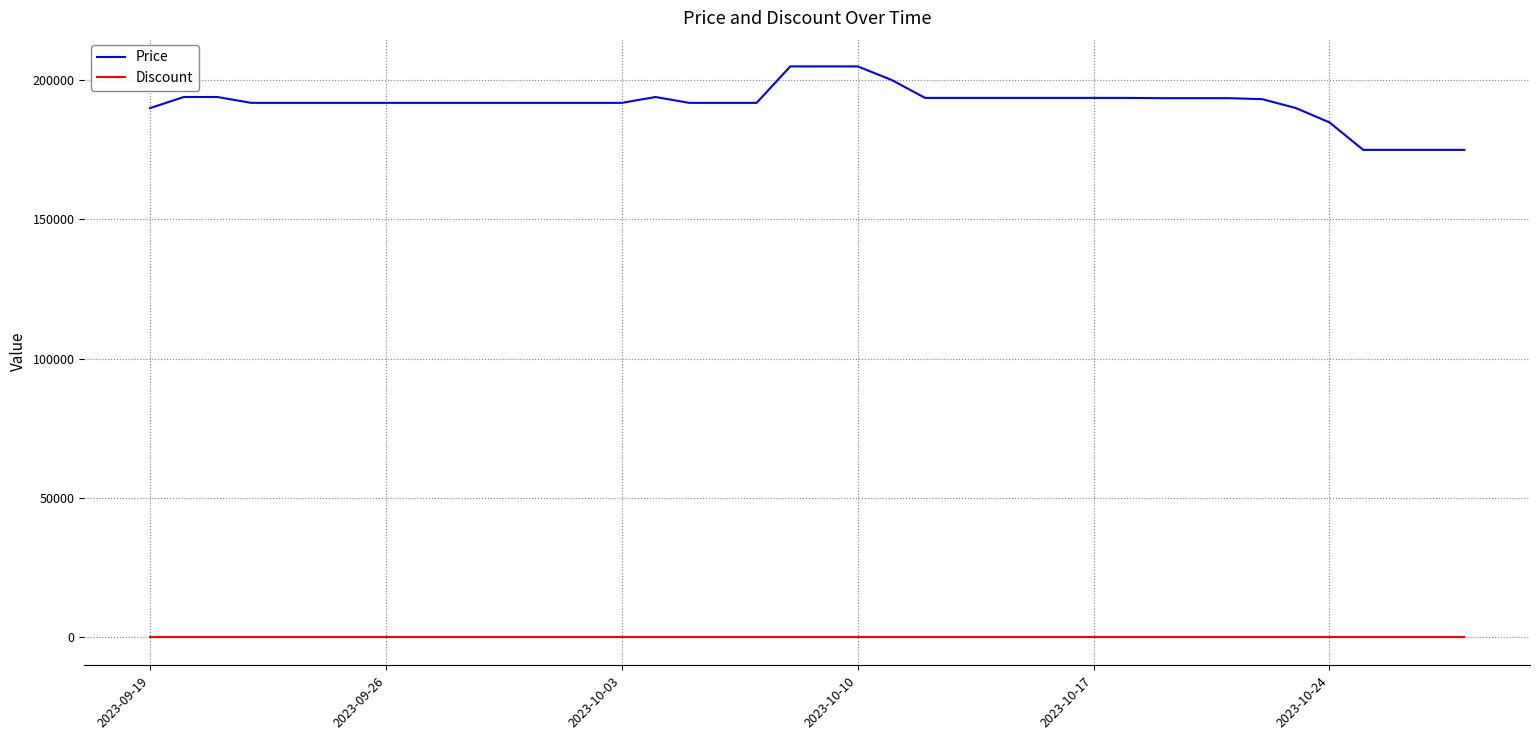

Which series has the largest range (max minus min)?

Price